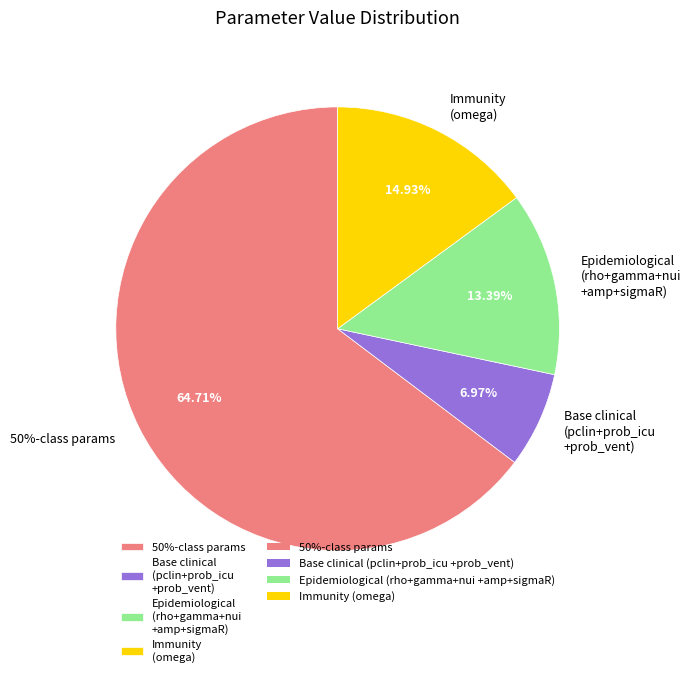

Does pclin_r represent more than half of the total?

No